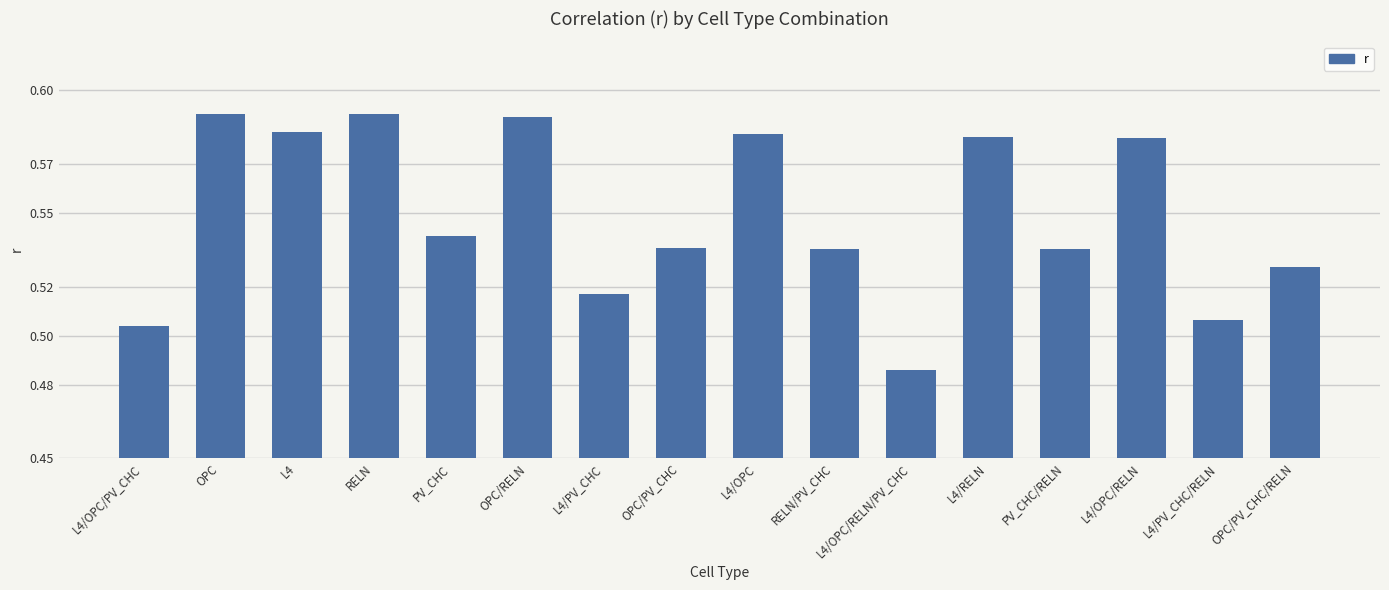

Is it true that the value at RELN/PV_CHC is 0.2?

False